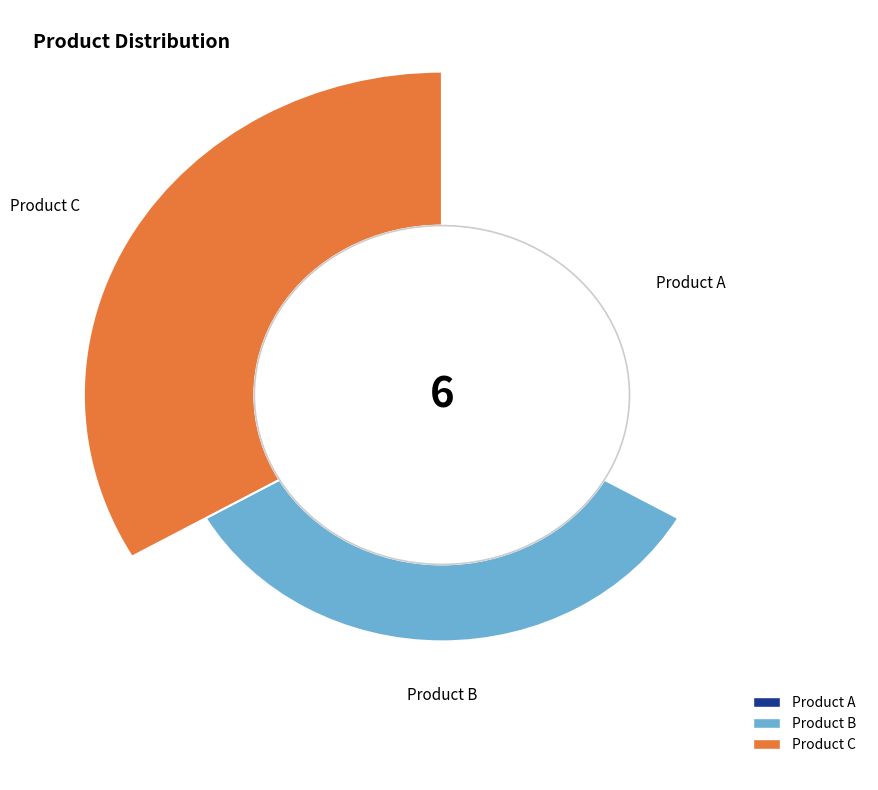

To the nearest percent, what is the difference between the Product B and Product A slice percentages?

17%